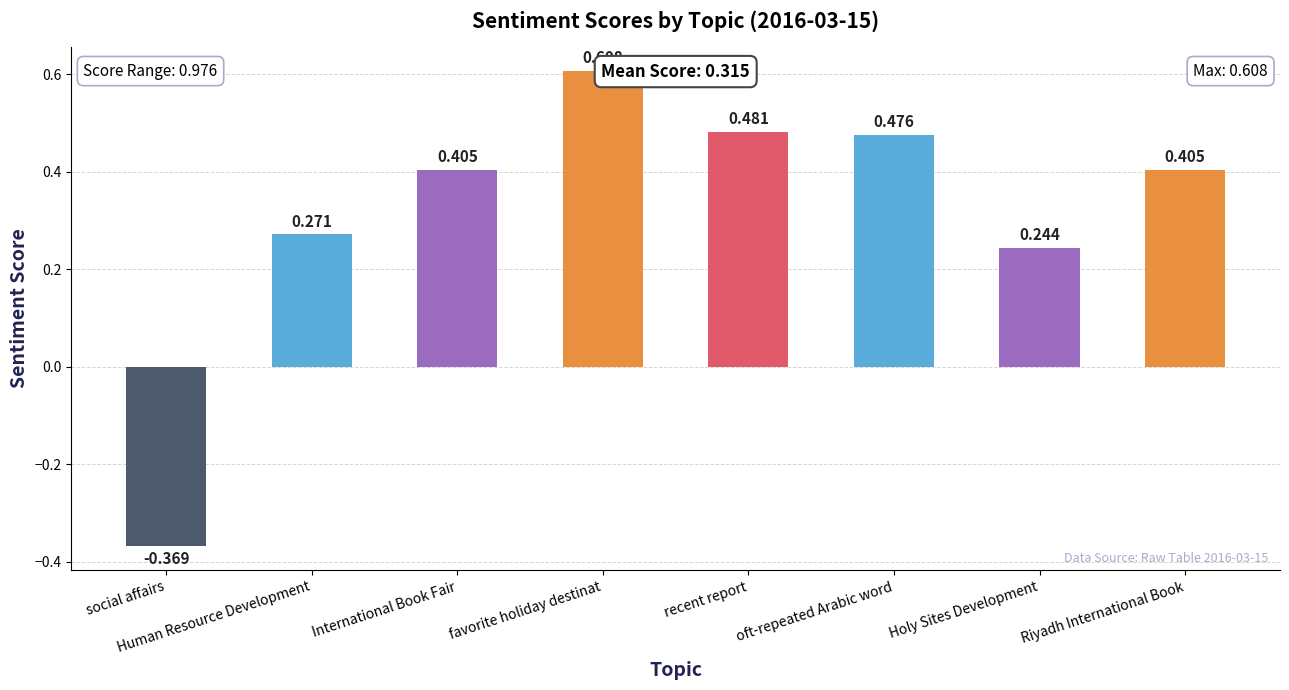

What is the change in value from Human Resource Development to favorite holiday destinat?

+0.3